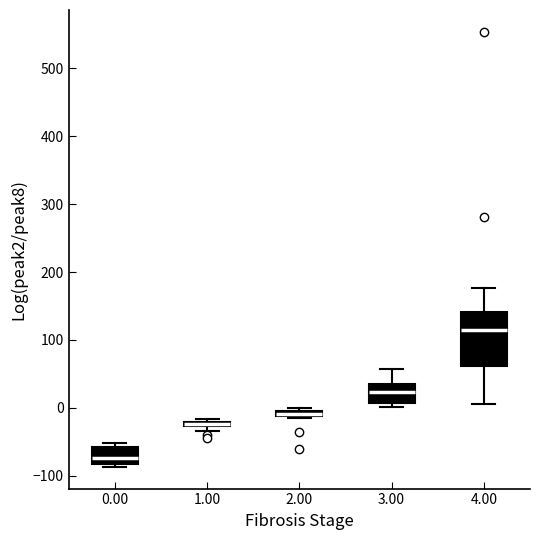

Where is the upper edge of the box at x = 3.00 on the y-axis? The values are not printed on the chart, so give them approximately, as read against the axis.

40